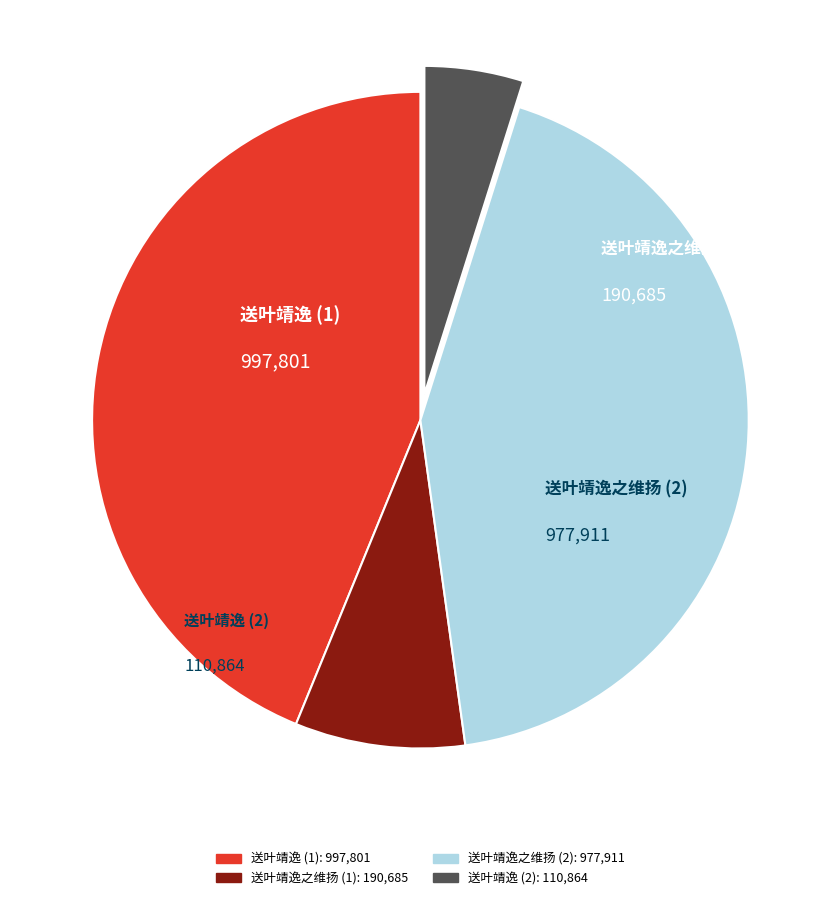

How many slices are in this pie chart?

4